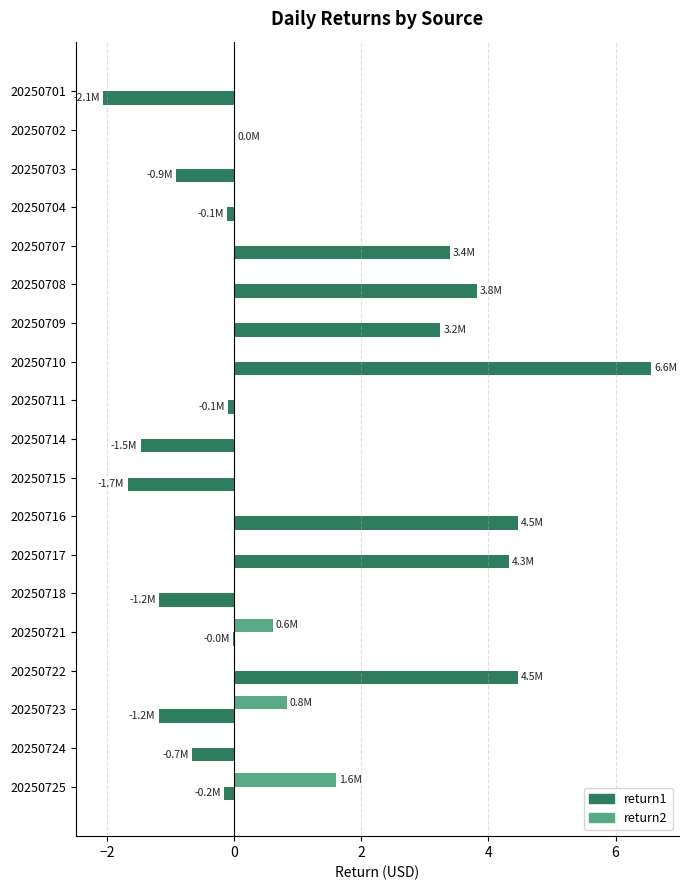

What is the approximate value of return1 at 20250715?

-1.7